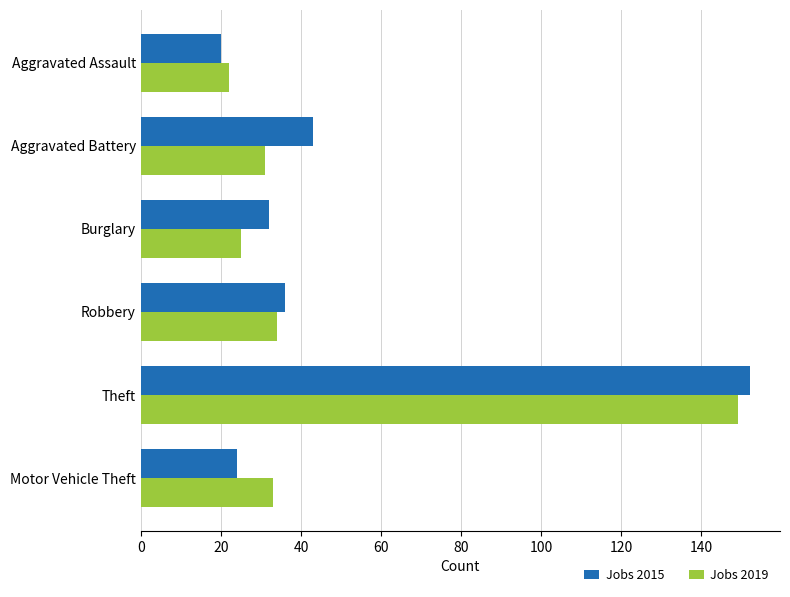

What is the total value across all series at Theft?

301